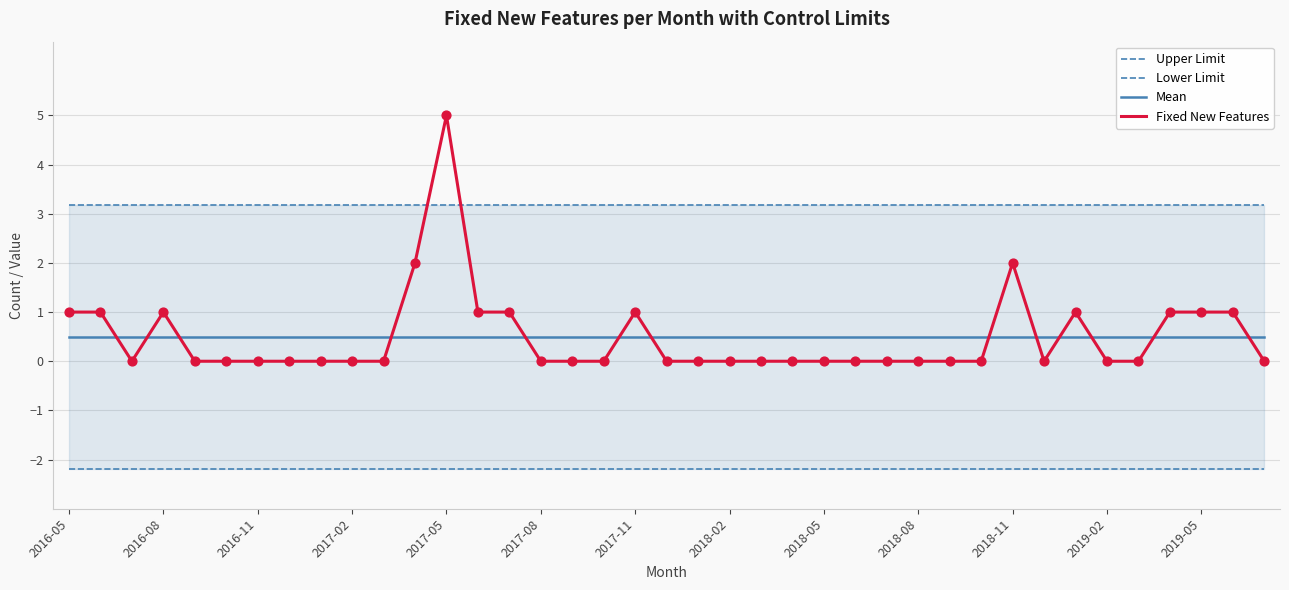

What are all the series names shown in the legend?

Upper Limit, Lower Limit, Mean, Fixed New Features